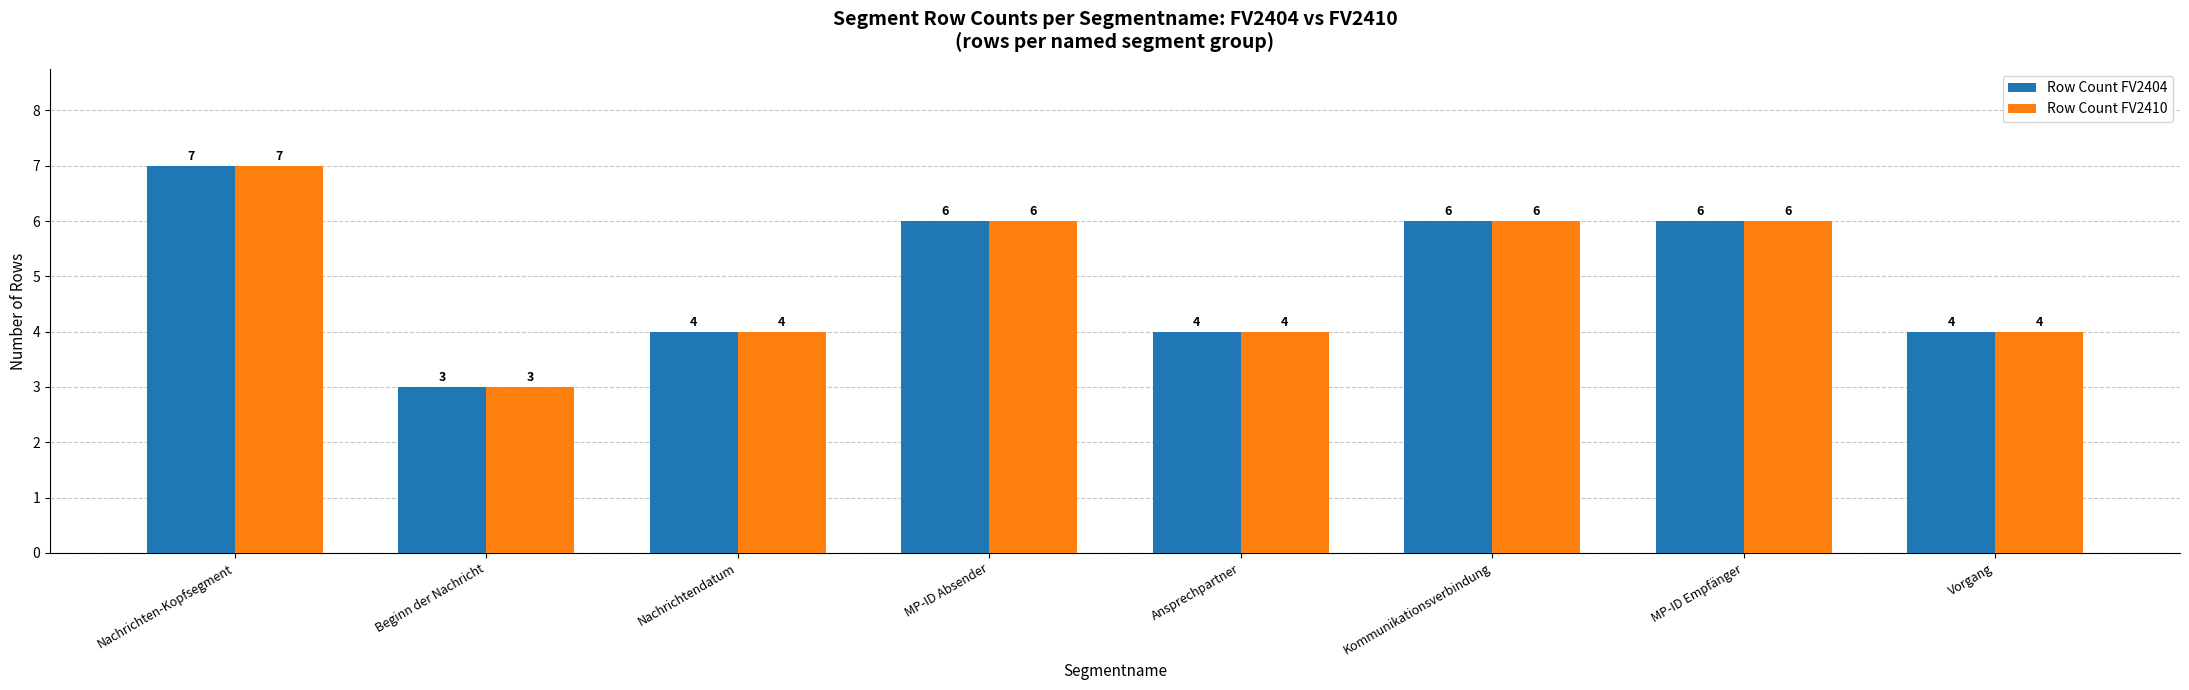

At which category is the sum across all series the highest?

Nachrichten-Kopfsegment